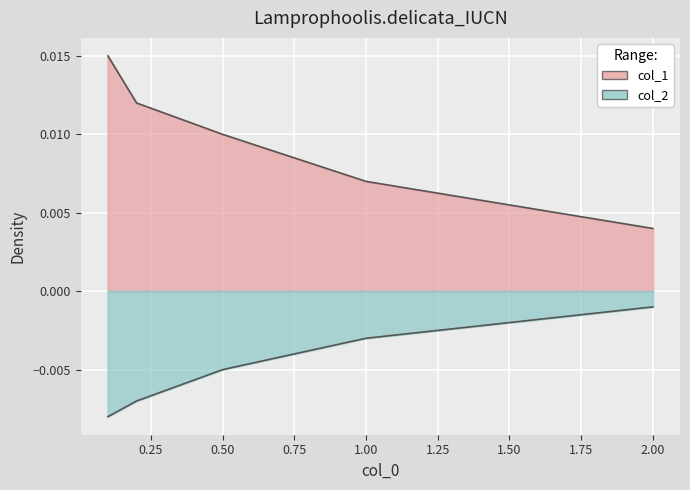

What is the label of the 3rd point from the right?

0.5